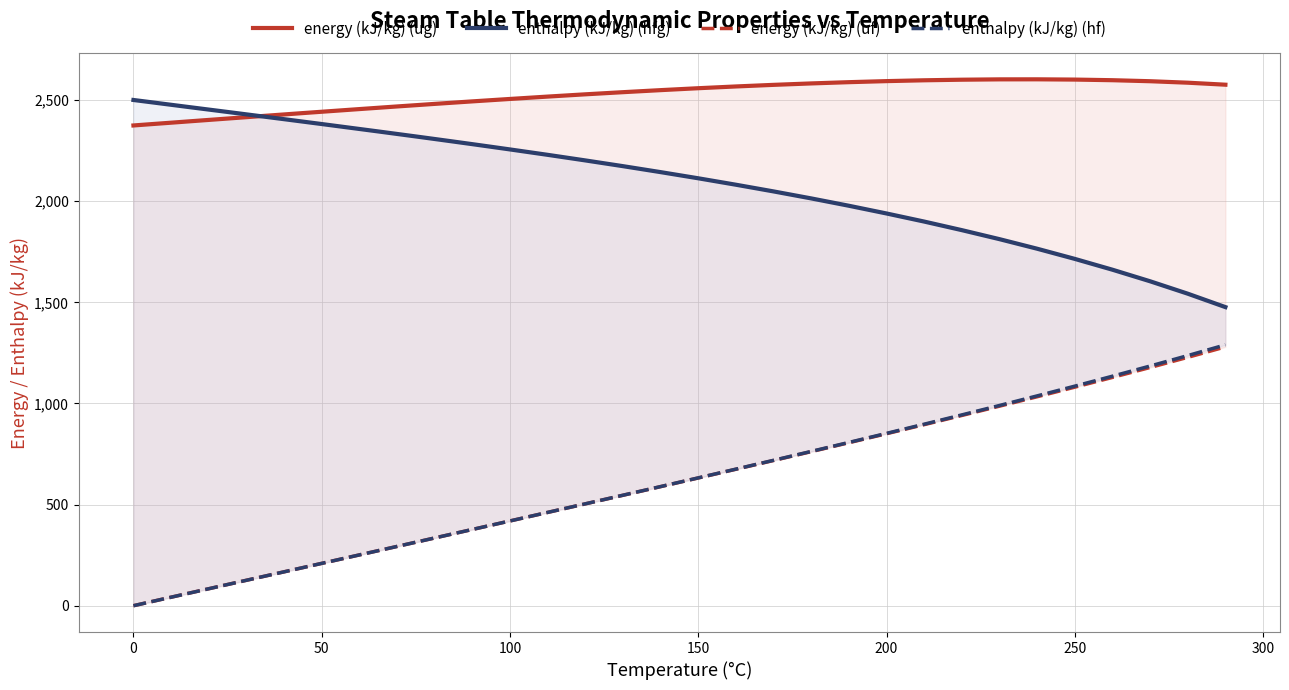

Is it true that enthalpy (kJ/kg) (hf) equals 476.7 at 17?

False